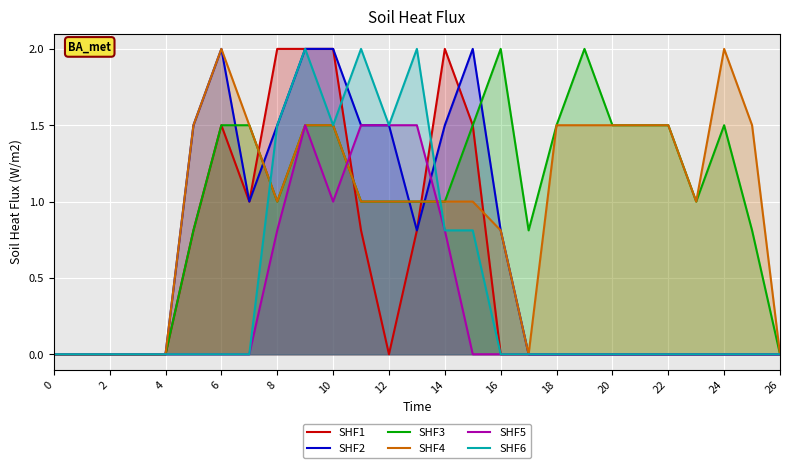

How many interior local peaks does the SHF4 series have?

2